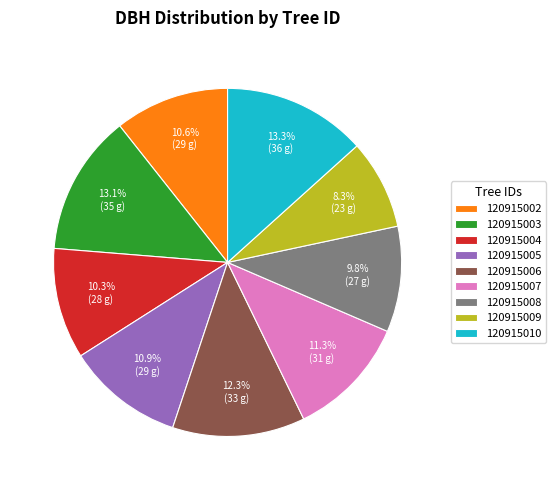

Does 120915009 represent more than half of the total?

No